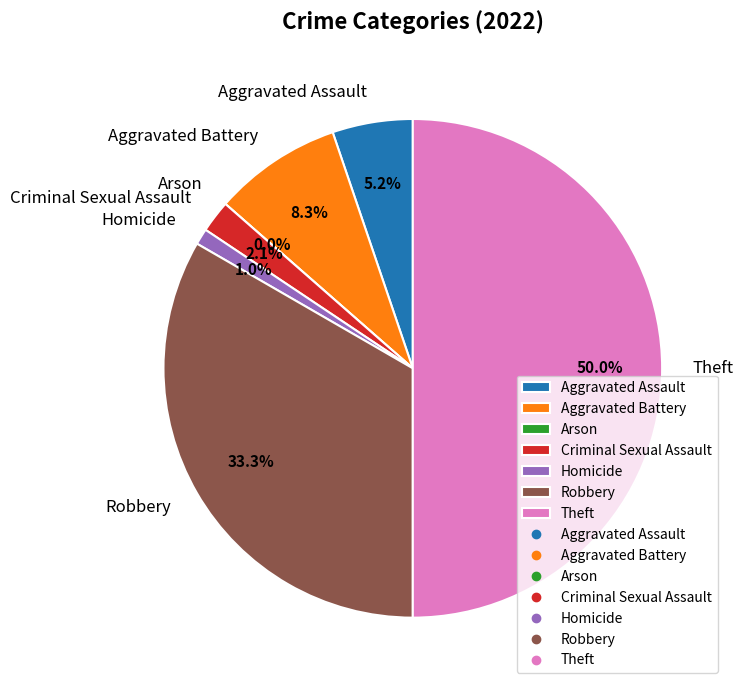

Does any single category account for the majority?

No